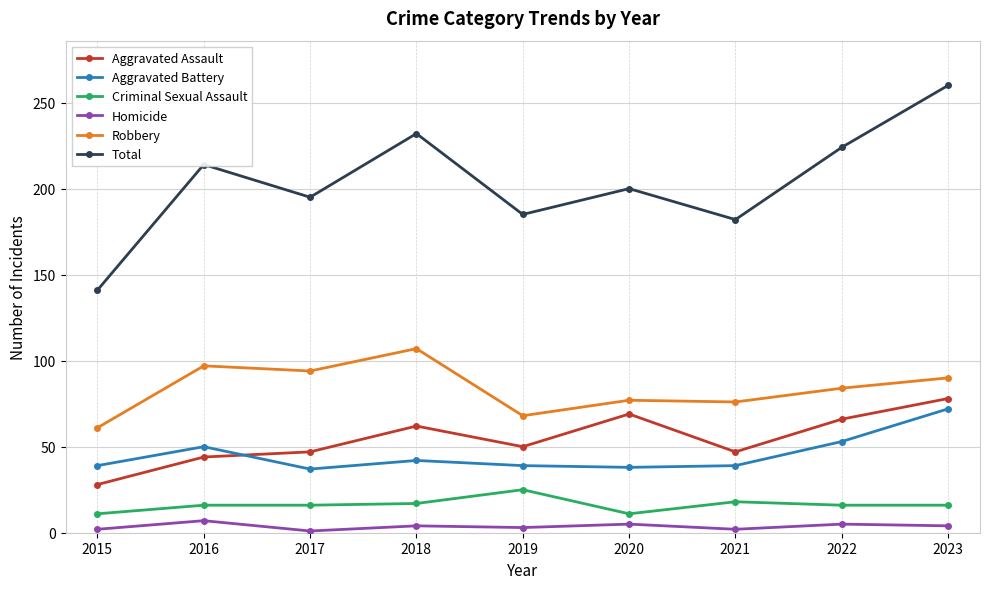

Rank the categories by Total value from lowest to highest.

2015, 2021, 2019, 2017, 2020, 2016, 2022, 2018, 2023